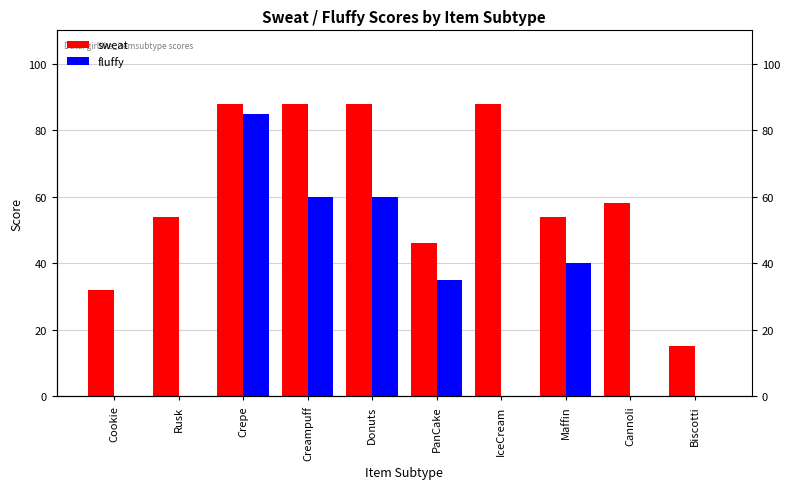

Which series has the largest total across all categories?

sweat